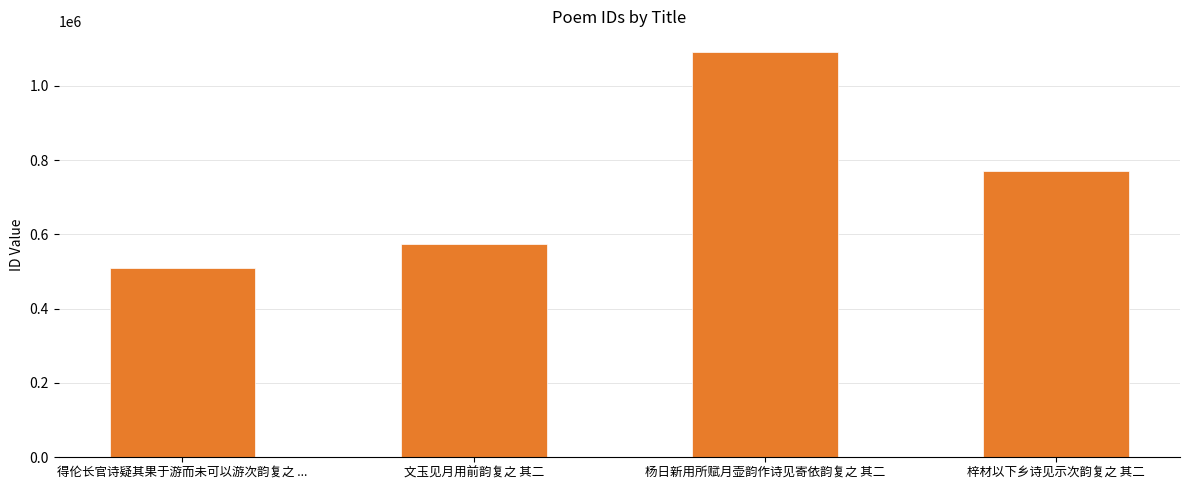

What value does the data have at 杨日新用所赋月壶韵作诗见寄依韵复之 其二, to the nearest 50?

1092200